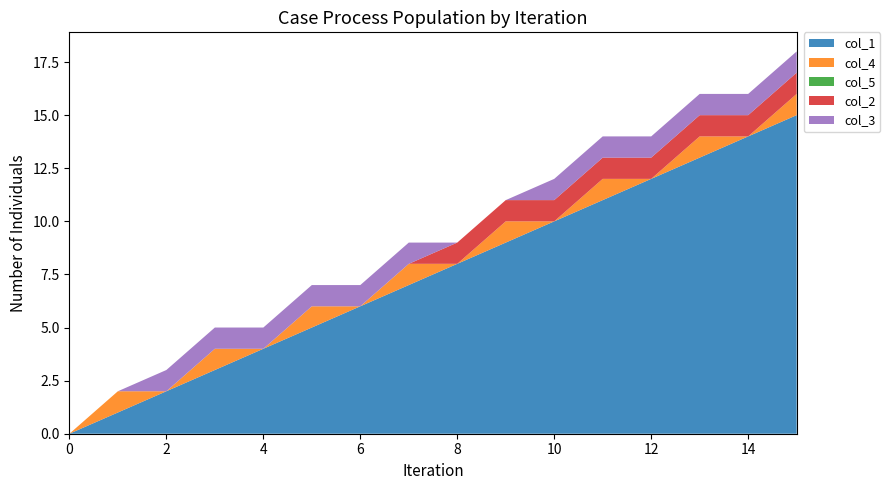

Reading left to right, transcribe all the data shown in this chart.

col_1: 0	1	2	3	4	5	6	7	8	9	10	11	12	13	14	15
col_4: 0	1	0	1	0	1	0	1	0	1	0	1	0	1	0	1
col_5: 0	0	0	0	0	0	0	0	0	0	0	0	0	0	0	0
col_2: 0	0	0	0	0	0	0	0	1	1	1	1	1	1	1	1
col_3: 0	0	1	1	1	1	1	1	0	0	1	1	1	1	1	1